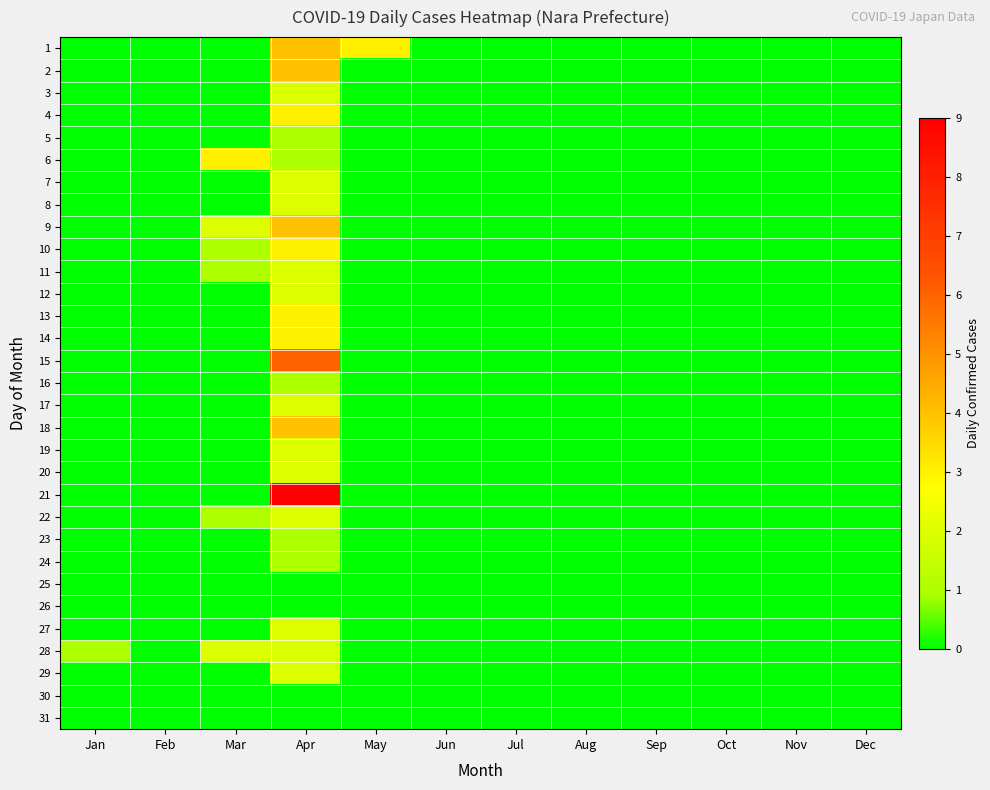

Reading left to right, what are all the values shown in this chart?

1: Jan=0	Feb=0	Mar=0	Apr=4	May=3	Jun=0	Jul=0	Aug=0	Sep=0	Oct=0	Nov=0	Dec=0
2: Jan=0	Feb=0	Mar=0	Apr=4	May=0	Jun=0	Jul=0	Aug=0	Sep=0	Oct=0	Nov=0	Dec=0
3: Jan=0	Feb=0	Mar=0	Apr=2	May=0	Jun=0	Jul=0	Aug=0	Sep=0	Oct=0	Nov=0	Dec=0
4: Jan=0	Feb=0	Mar=0	Apr=3	May=0	Jun=0	Jul=0	Aug=0	Sep=0	Oct=0	Nov=0	Dec=0
5: Jan=0	Feb=0	Mar=0	Apr=1	May=0	Jun=0	Jul=0	Aug=0	Sep=0	Oct=0	Nov=0	Dec=0
6: Jan=0	Feb=0	Mar=3	Apr=1	May=0	Jun=0	Jul=0	Aug=0	Sep=0	Oct=0	Nov=0	Dec=0
7: Jan=0	Feb=0	Mar=0	Apr=2	May=0	Jun=0	Jul=0	Aug=0	Sep=0	Oct=0	Nov=0	Dec=0
8: Jan=0	Feb=0	Mar=0	Apr=2	May=0	Jun=0	Jul=0	Aug=0	Sep=0	Oct=0	Nov=0	Dec=0
9: Jan=0	Feb=0	Mar=2	Apr=4	May=0	Jun=0	Jul=0	Aug=0	Sep=0	Oct=0	Nov=0	Dec=0
10: Jan=0	Feb=0	Mar=1	Apr=3	May=0	Jun=0	Jul=0	Aug=0	Sep=0	Oct=0	Nov=0	Dec=0
11: Jan=0	Feb=0	Mar=1	Apr=2	May=0	Jun=0	Jul=0	Aug=0	Sep=0	Oct=0	Nov=0	Dec=0
12: Jan=0	Feb=0	Mar=0	Apr=2	May=0	Jun=0	Jul=0	Aug=0	Sep=0	Oct=0	Nov=0	Dec=0
13: Jan=0	Feb=0	Mar=0	Apr=3	May=0	Jun=0	Jul=0	Aug=0	Sep=0	Oct=0	Nov=0	Dec=0
14: Jan=0	Feb=0	Mar=0	Apr=3	May=0	Jun=0	Jul=0	Aug=0	Sep=0	Oct=0	Nov=0	Dec=0
15: Jan=0	Feb=0	Mar=0	Apr=6	May=0	Jun=0	Jul=0	Aug=0	Sep=0	Oct=0	Nov=0	Dec=0
16: Jan=0	Feb=0	Mar=0	Apr=1	May=0	Jun=0	Jul=0	Aug=0	Sep=0	Oct=0	Nov=0	Dec=0
17: Jan=0	Feb=0	Mar=0	Apr=2	May=0	Jun=0	Jul=0	Aug=0	Sep=0	Oct=0	Nov=0	Dec=0
18: Jan=0	Feb=0	Mar=0	Apr=4	May=0	Jun=0	Jul=0	Aug=0	Sep=0	Oct=0	Nov=0	Dec=0
19: Jan=0	Feb=0	Mar=0	Apr=2	May=0	Jun=0	Jul=0	Aug=0	Sep=0	Oct=0	Nov=0	Dec=0
20: Jan=0	Feb=0	Mar=0	Apr=2	May=0	Jun=0	Jul=0	Aug=0	Sep=0	Oct=0	Nov=0	Dec=0
21: Jan=0	Feb=0	Mar=0	Apr=9	May=0	Jun=0	Jul=0	Aug=0	Sep=0	Oct=0	Nov=0	Dec=0
22: Jan=0	Feb=0	Mar=1	Apr=2	May=0	Jun=0	Jul=0	Aug=0	Sep=0	Oct=0	Nov=0	Dec=0
23: Jan=0	Feb=0	Mar=0	Apr=1	May=0	Jun=0	Jul=0	Aug=0	Sep=0	Oct=0	Nov=0	Dec=0
24: Jan=0	Feb=0	Mar=0	Apr=1	May=0	Jun=0	Jul=0	Aug=0	Sep=0	Oct=0	Nov=0	Dec=0
25: Jan=0	Feb=0	Mar=0	Apr=0	May=0	Jun=0	Jul=0	Aug=0	Sep=0	Oct=0	Nov=0	Dec=0
26: Jan=0	Feb=0	Mar=0	Apr=0	May=0	Jun=0	Jul=0	Aug=0	Sep=0	Oct=0	Nov=0	Dec=0
27: Jan=0	Feb=0	Mar=0	Apr=2	May=0	Jun=0	Jul=0	Aug=0	Sep=0	Oct=0	Nov=0	Dec=0
28: Jan=1	Feb=0	Mar=2	Apr=2	May=0	Jun=0	Jul=0	Aug=0	Sep=0	Oct=0	Nov=0	Dec=0
29: Jan=0	Feb=0	Mar=0	Apr=2	May=0	Jun=0	Jul=0	Aug=0	Sep=0	Oct=0	Nov=0	Dec=0
30: Jan=0	Feb=0	Mar=0	Apr=0	May=0	Jun=0	Jul=0	Aug=0	Sep=0	Oct=0	Nov=0	Dec=0
31: Jan=0	Feb=0	Mar=0	Apr=0	May=0	Jun=0	Jul=0	Aug=0	Sep=0	Oct=0	Nov=0	Dec=0